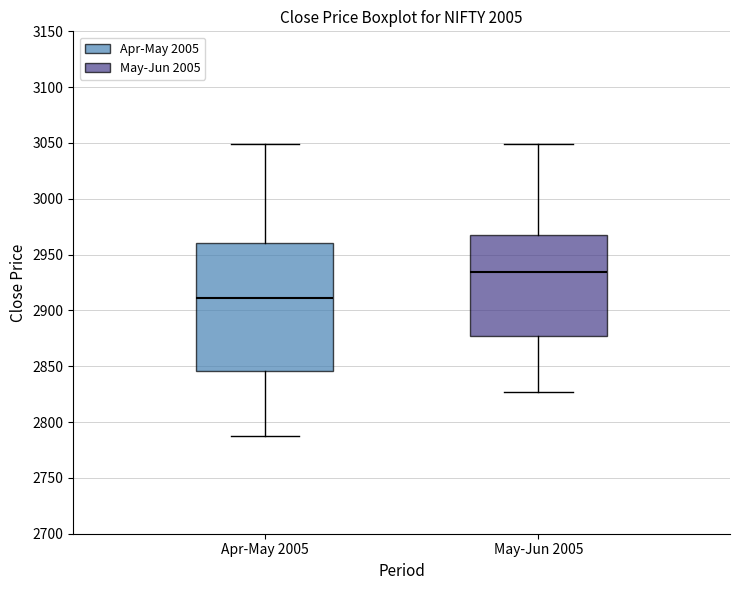

Where does the upper whisker of the box for Apr-May 2005 end on the y-axis? The values are not printed on the chart, so give them approximately, as read against the axis.

3050